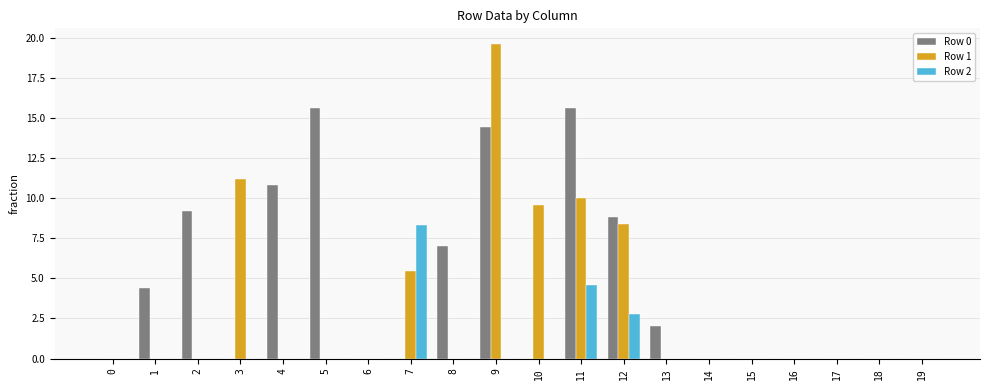

Does the chart contain stacked bars?

No